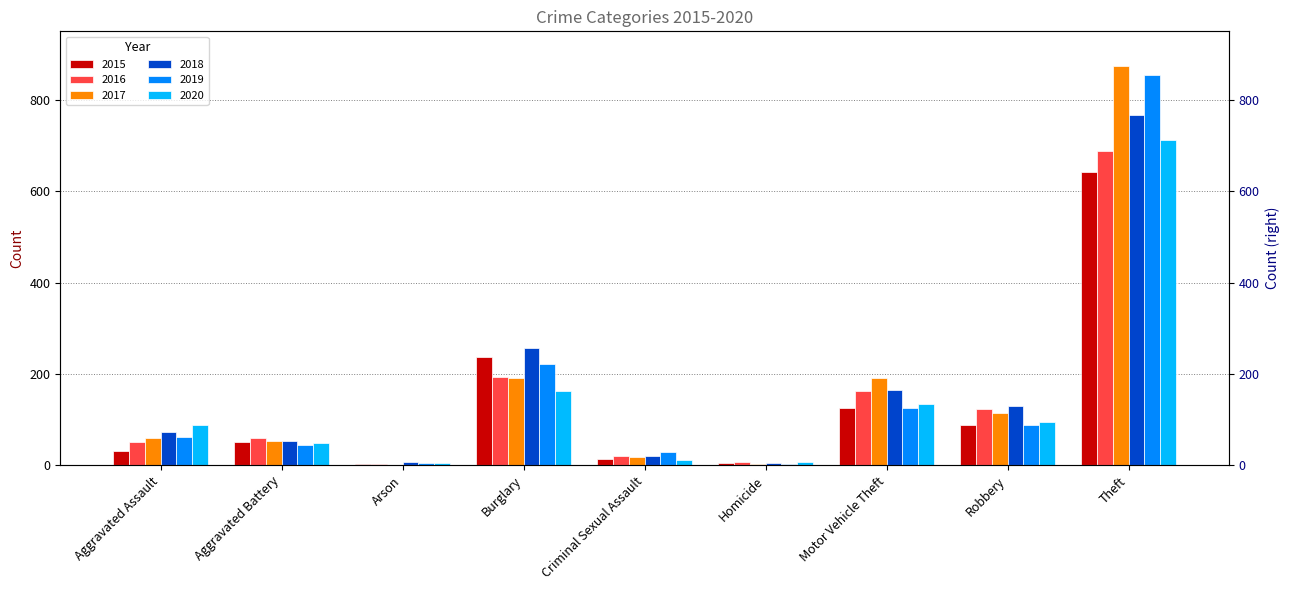

What is the label of the 5th bar from the left?

Criminal Sexual Assault